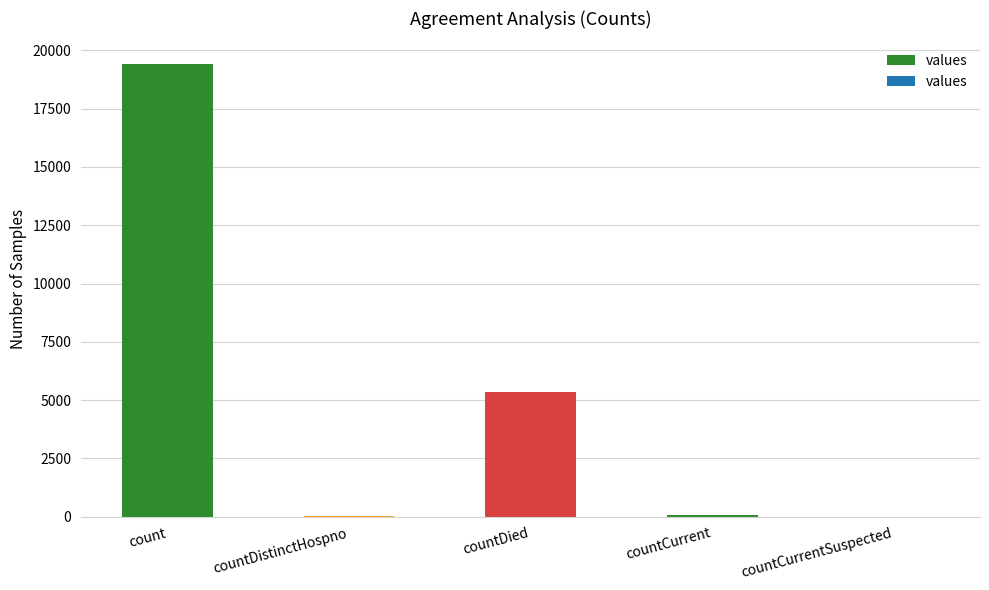

What is the change in value from countDied to countCurrentSuspected?

-5357